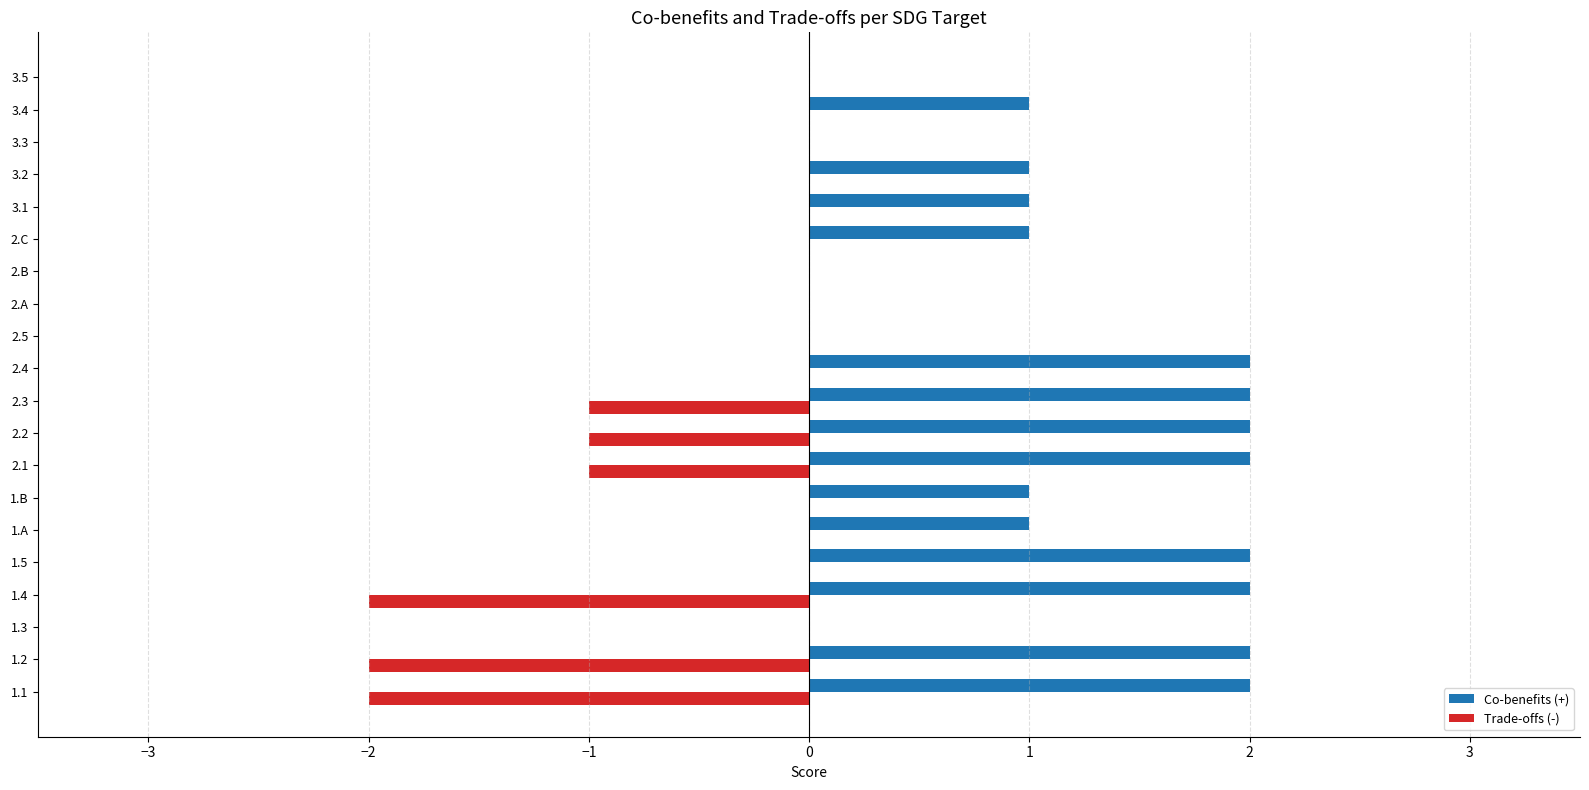

How many Co-benefits (+) values are between 0 and 2?

20